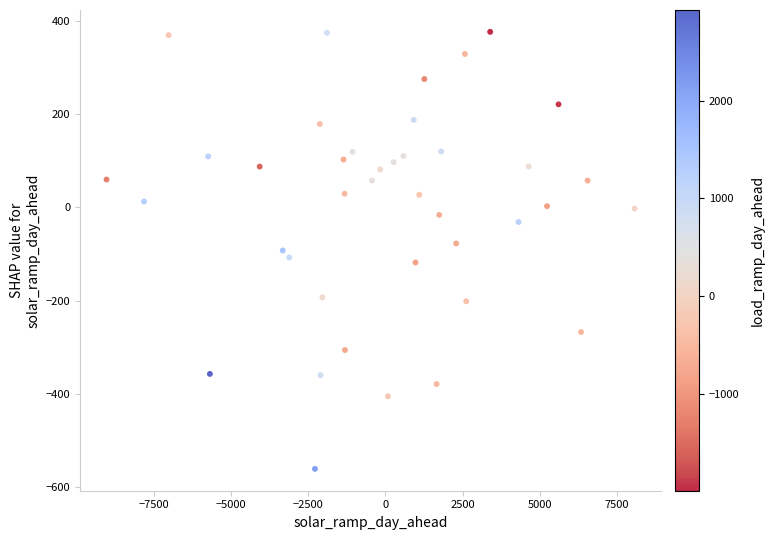

What is the range of Y values (max minus min)?

937.5